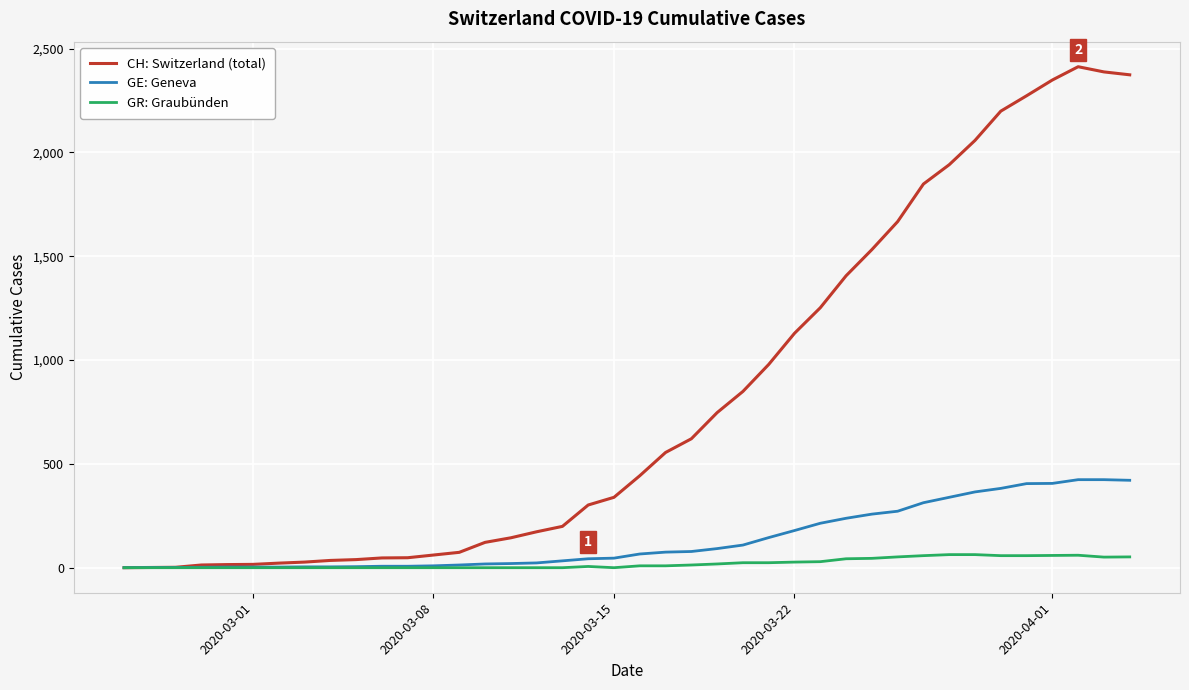

Which series has the widest spread of values?

CH: Switzerland (total)